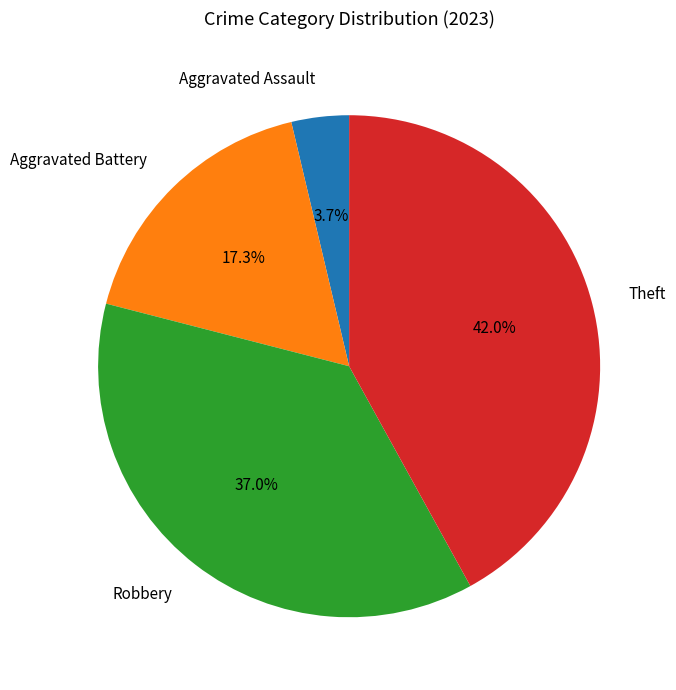

Which slice is the largest?

Theft